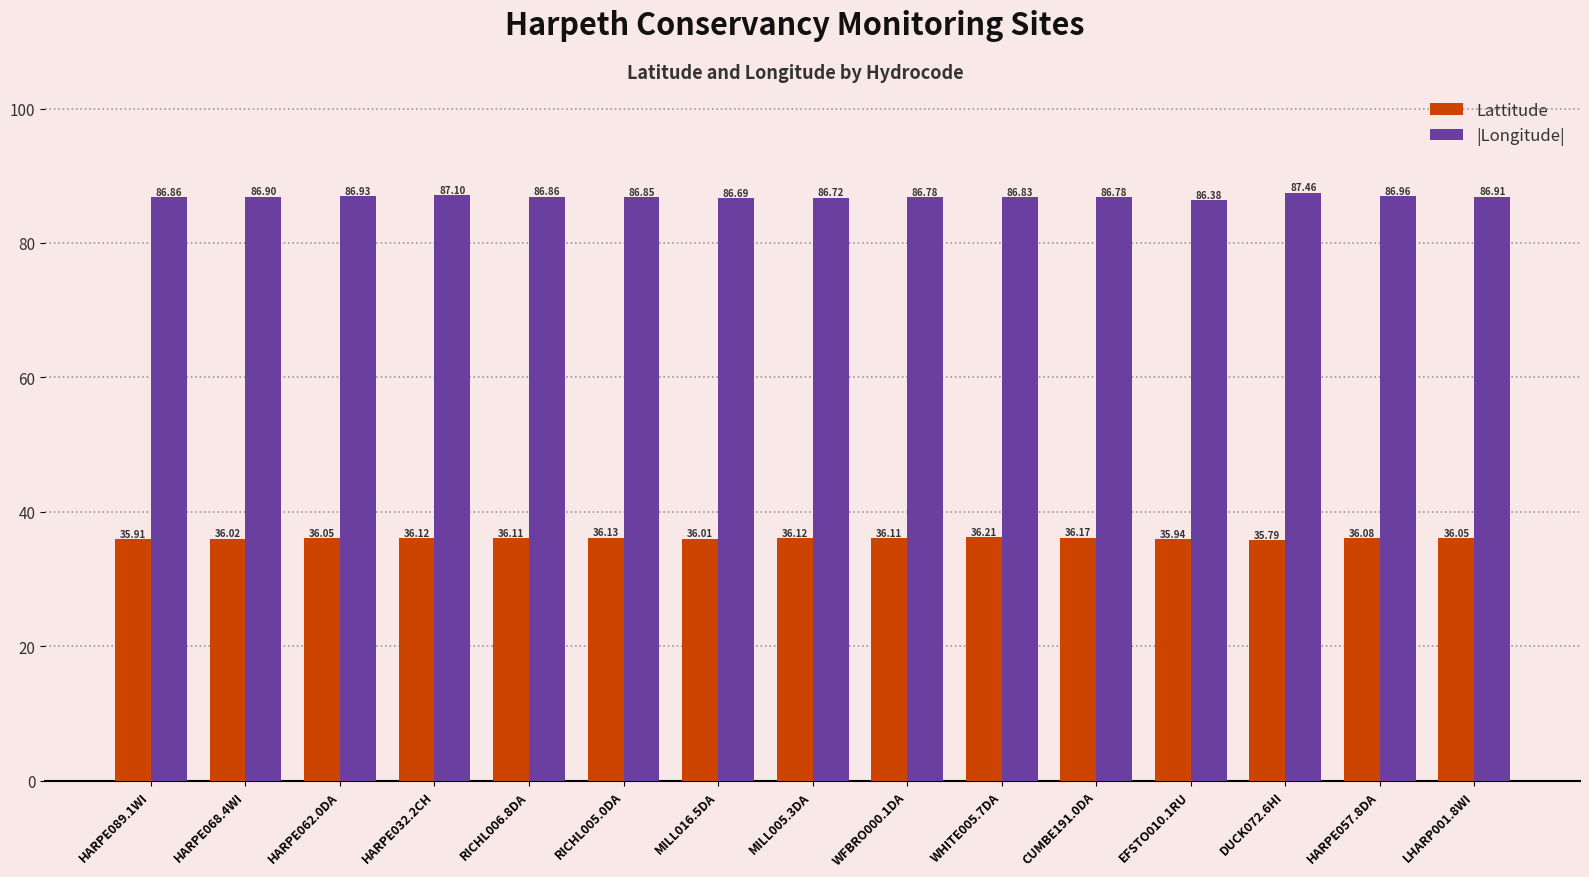

How many groups of bars are there?

15